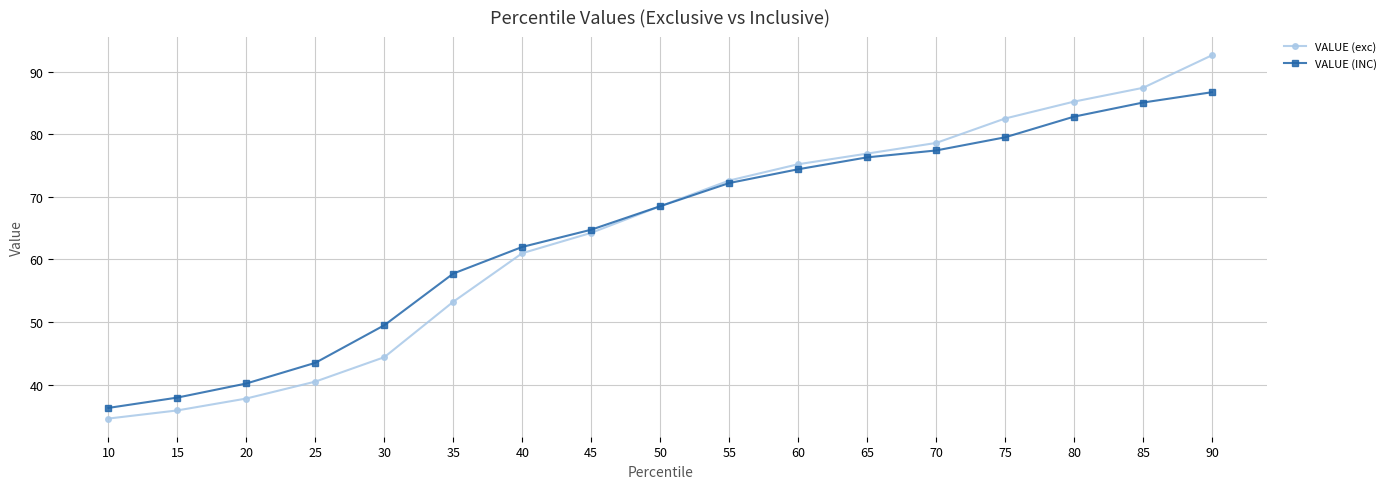

How many data points in VALUE (exc) are less than 68?

8